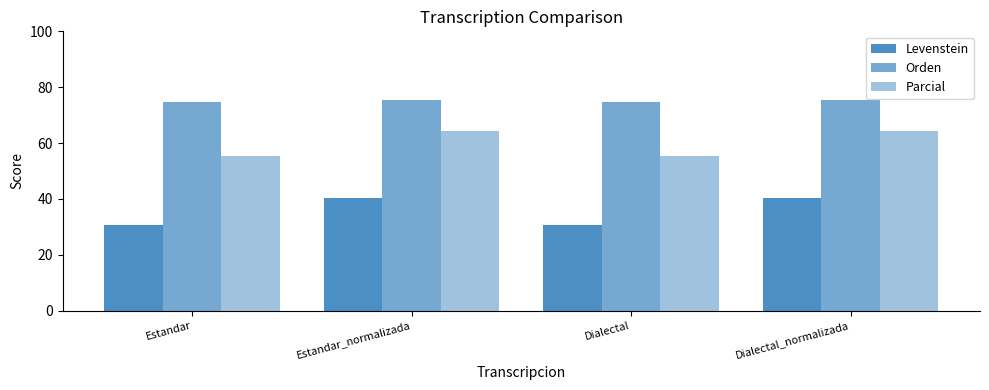

How many bars are there in each group?

3